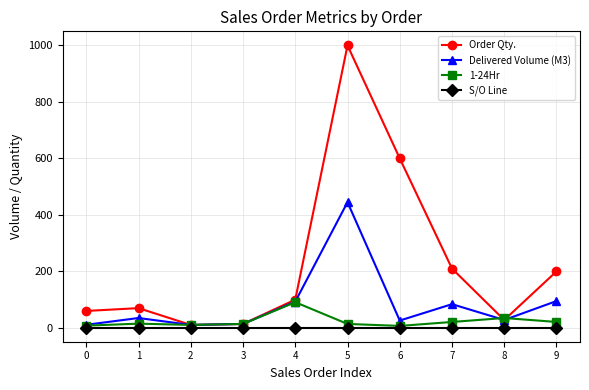

What is the value of the S/O Line point at the 5th from the left?

1.0